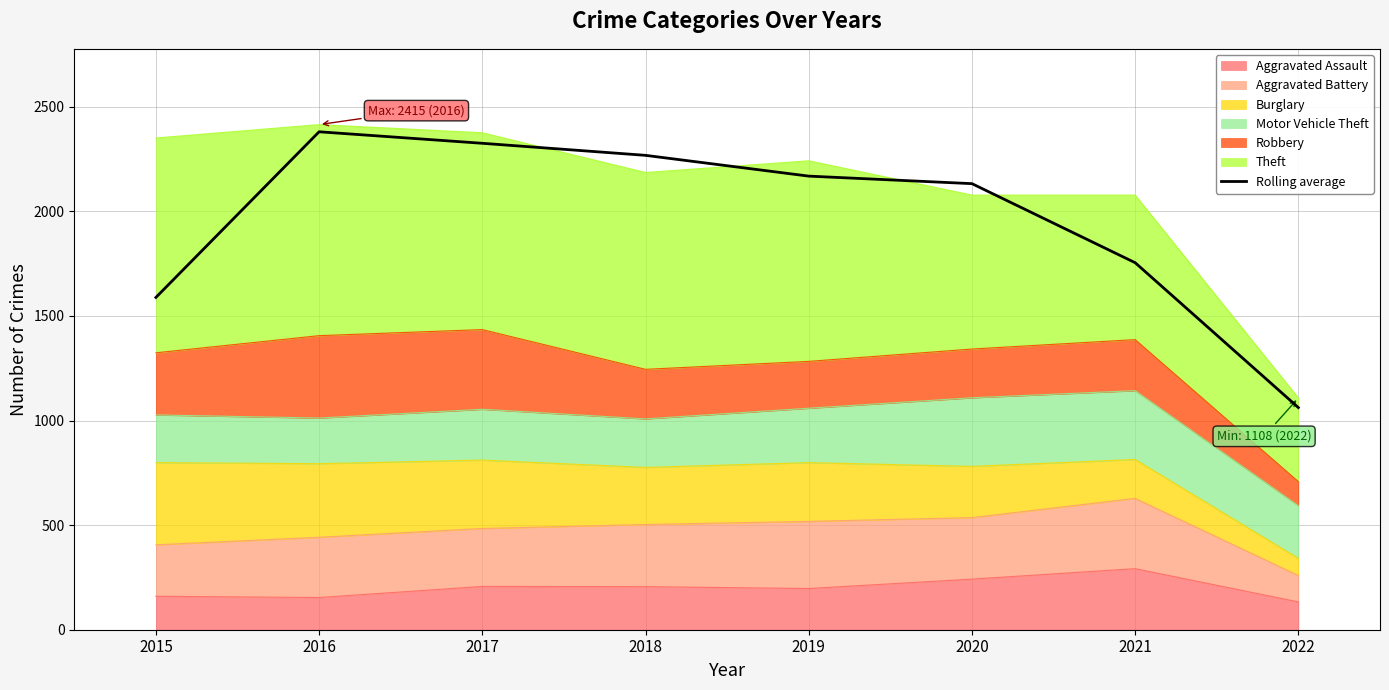

Which has a higher value, 2019 or 2016?

2016